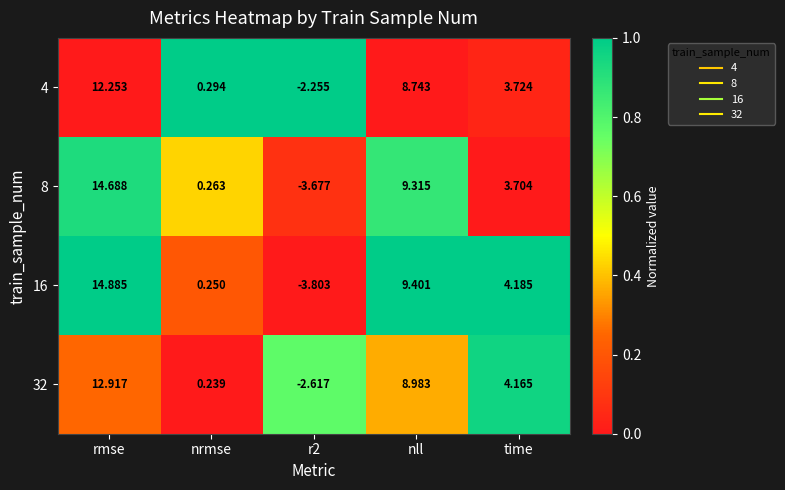

At which category is the sum across all series the highest?

rmse